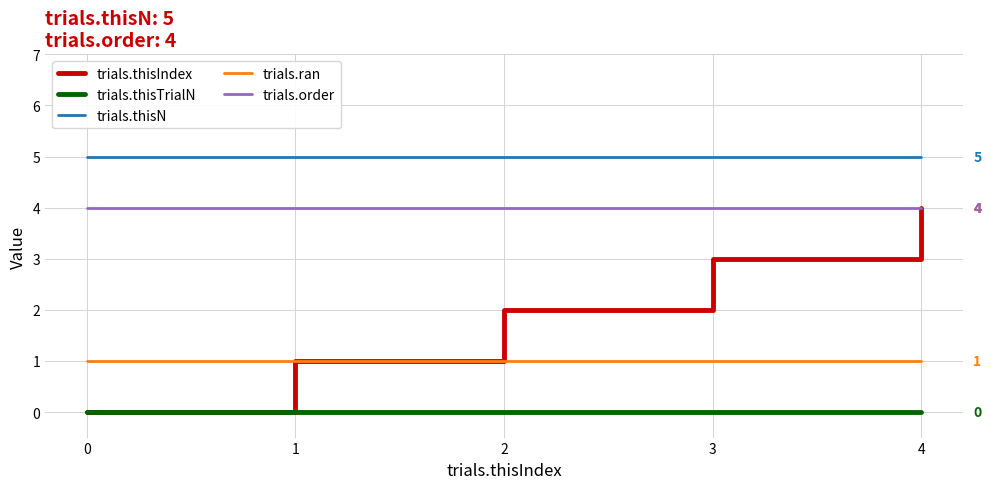

How many distinct data groups are displayed?

5